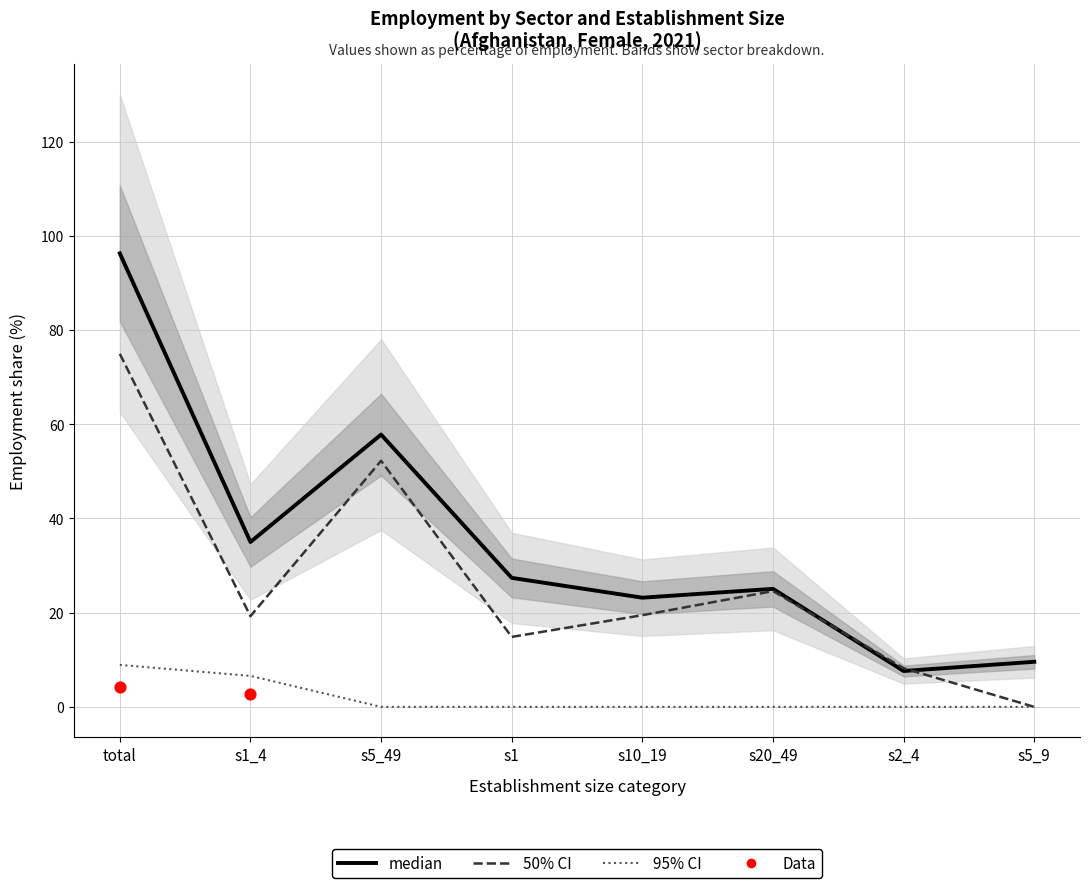

What is the total value across all series at s2_4?

15.8